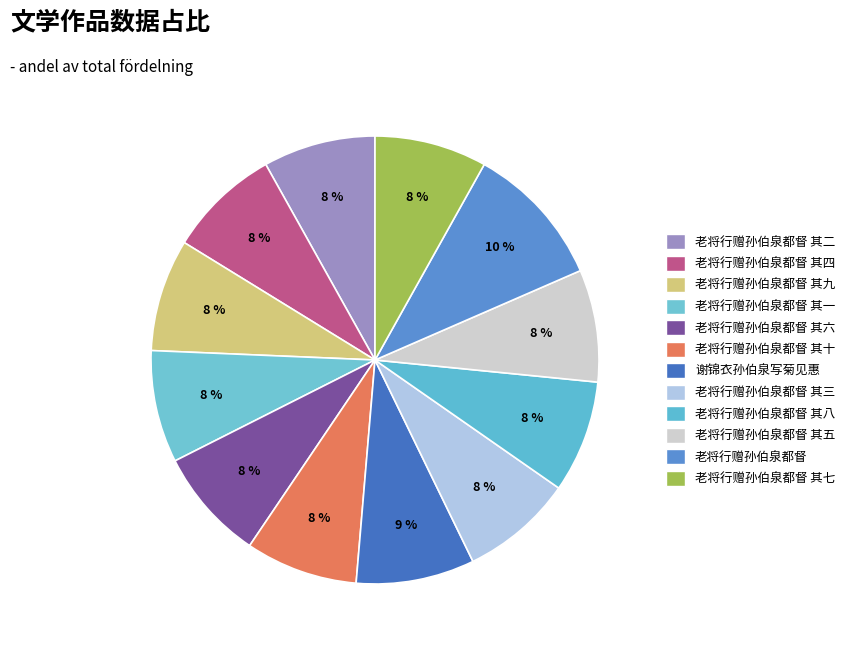

Between 老将行赠孙伯泉都督 其七 and 老将行赠孙伯泉都督 其八, which is larger?

老将行赠孙伯泉都督 其八